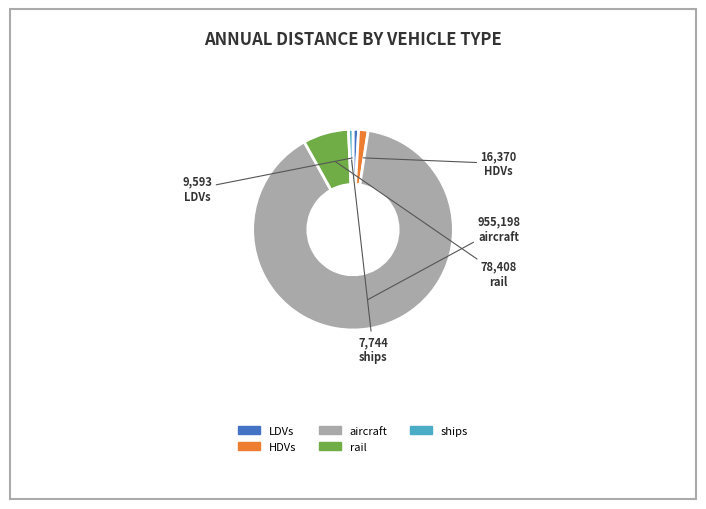

Approximately how many times larger is the value at rail compared to ships?

10.1